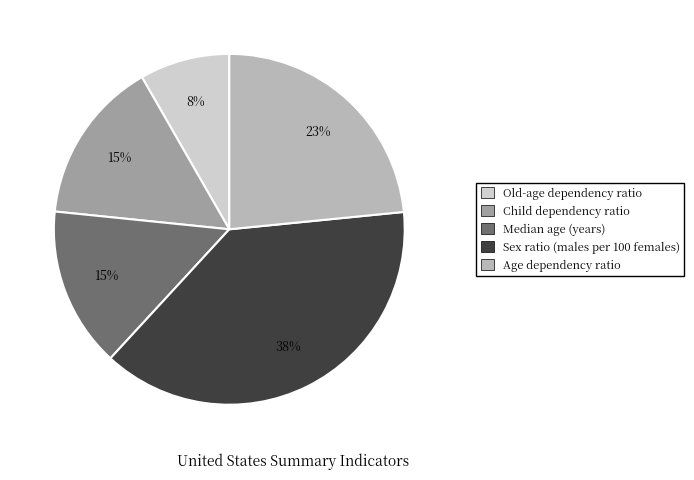

To the nearest percent, what is the difference between the largest and smallest slice percentages?

30%